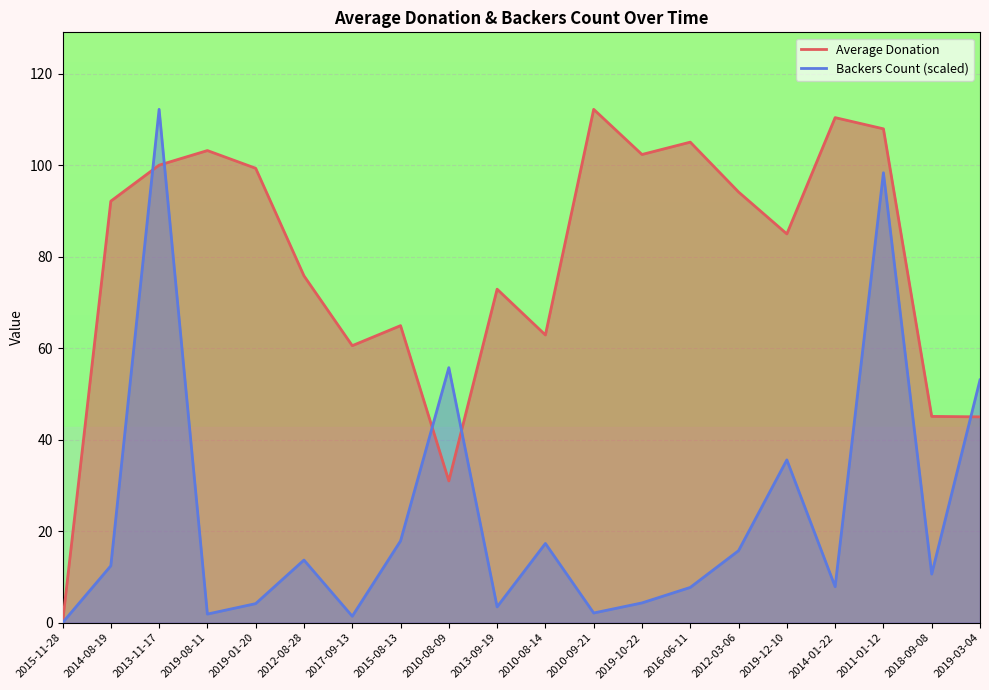

Which series ends up on top after the final intersection of Average Donation and backers_count?

backers_count